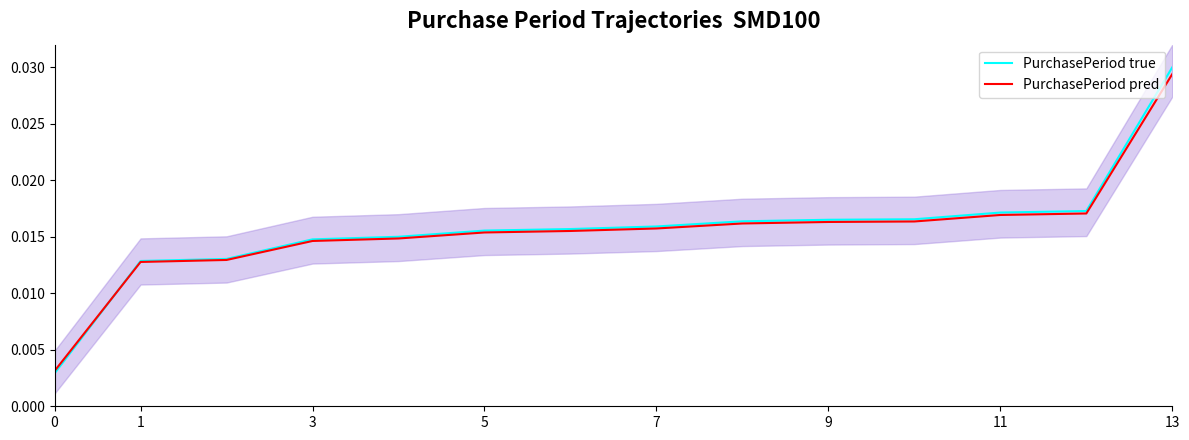

True or false: PurchasePeriod pred and PurchasePeriod true intersect in this chart.

True